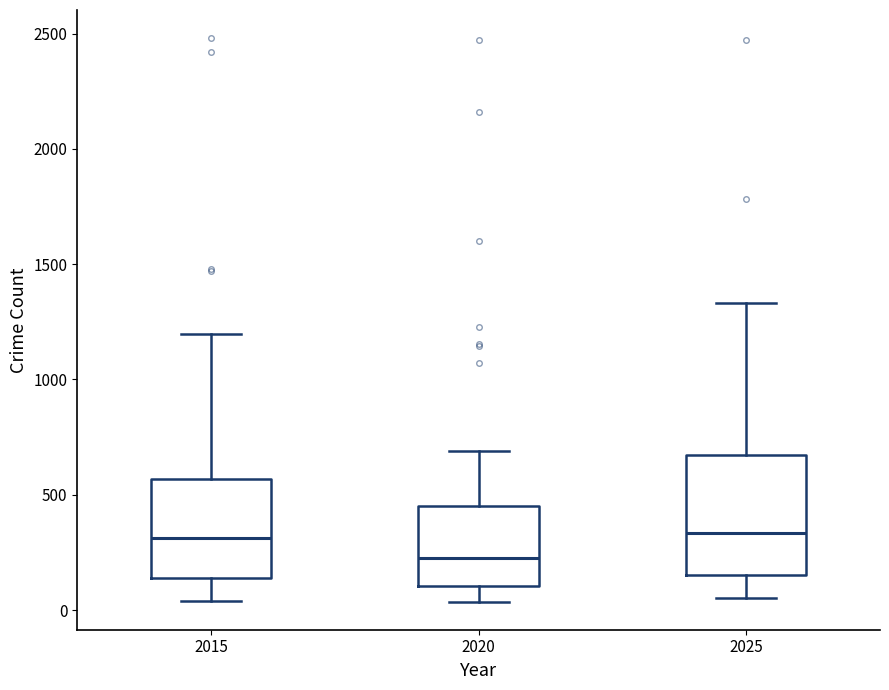

Where is the lower edge of the box at x = 2020 on the y-axis? The values are not printed on the chart, so give them approximately, as read against the axis.

100